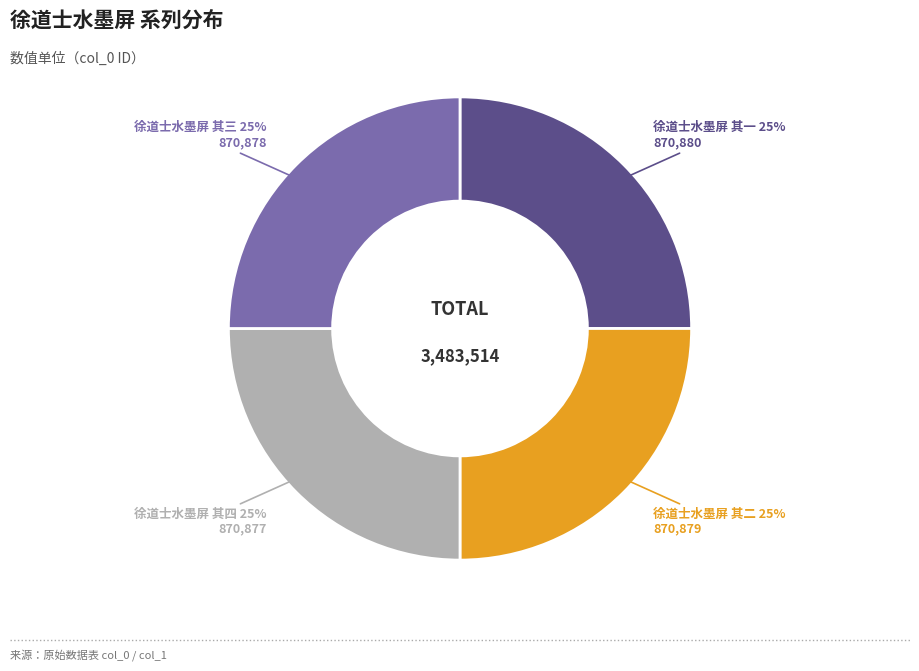

The 徐道士水墨屏 其三 slice represents 25% of the pie. True or false?

True